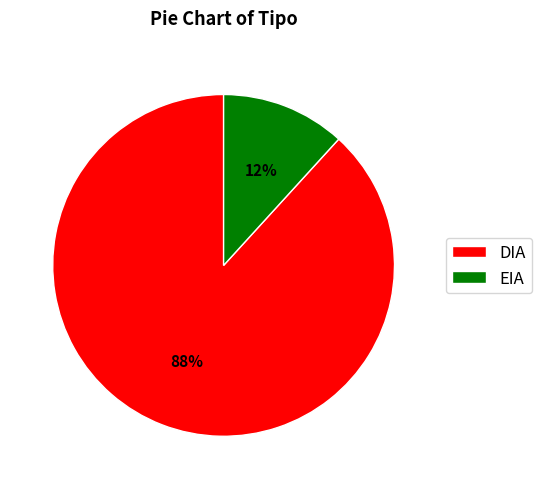

To the nearest percent, what percentage of the pie is EIA?

12%